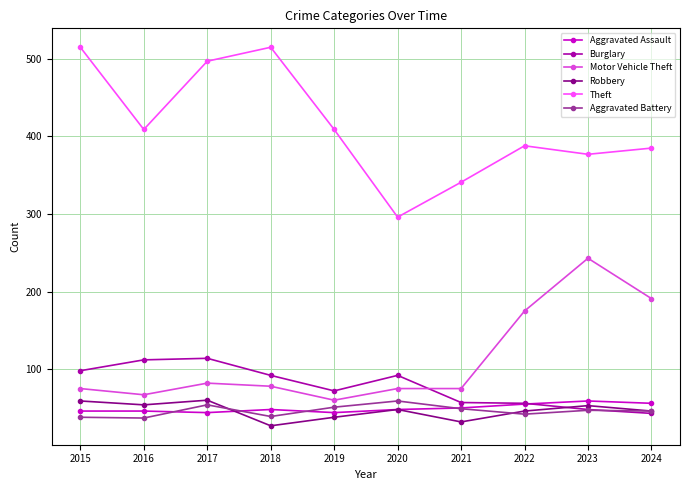

Does the chart display data point markers on the line(s)?

Yes